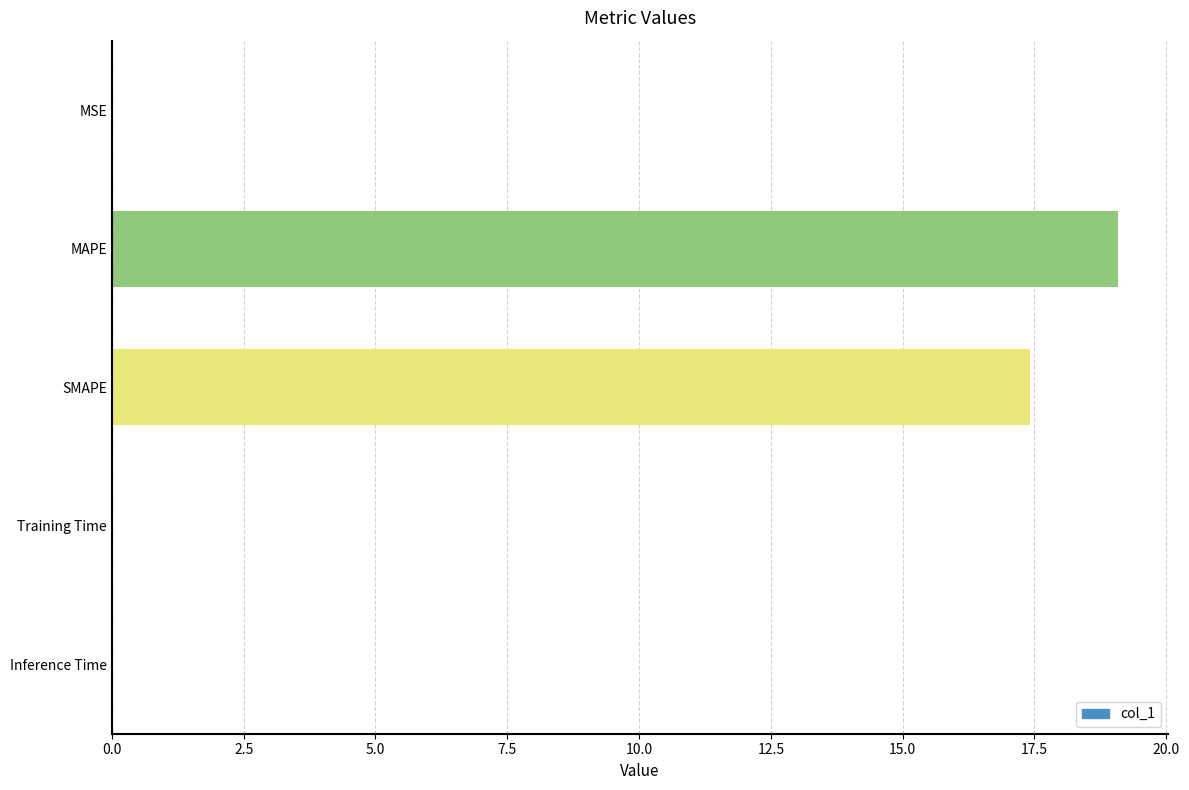

What is the maximum value shown in the chart?

19.1